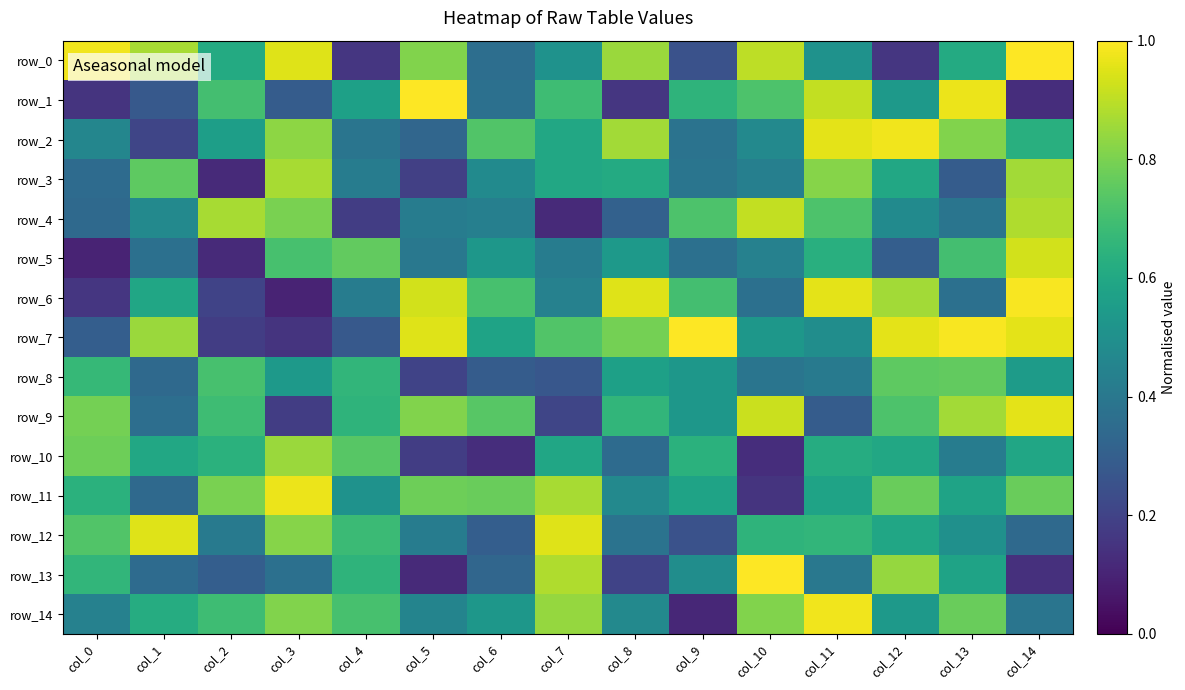

Reading right to left, extract all data points from this chart.

row_0: 1.0	0.6	0.2	0.5	0.9	0.2	0.8	0.5	0.4	0.8	0.2	0.9	0.6	0.9	1.0
row_1: 0.1	1.0	0.5	0.9	0.7	0.7	0.2	0.7	0.4	1.0	0.6	0.3	0.7	0.3	0.1
row_2: 0.6	0.8	1.0	1.0	0.5	0.4	0.9	0.6	0.7	0.3	0.4	0.8	0.6	0.2	0.5
row_3: 0.9	0.3	0.6	0.8	0.4	0.4	0.6	0.6	0.5	0.2	0.4	0.9	0.1	0.8	0.3
row_4: 0.9	0.4	0.5	0.7	0.9	0.7	0.3	0.1	0.4	0.4	0.2	0.8	0.9	0.5	0.3
row_5: 0.9	0.7	0.3	0.6	0.4	0.4	0.5	0.4	0.5	0.4	0.8	0.7	0.1	0.4	0.1
row_6: 1.0	0.4	0.9	1.0	0.4	0.7	0.9	0.4	0.7	0.9	0.4	0.1	0.2	0.6	0.2
row_7: 1.0	1.0	1.0	0.5	0.5	1.0	0.8	0.7	0.6	0.9	0.3	0.1	0.2	0.8	0.3
row_8: 0.6	0.8	0.8	0.4	0.4	0.5	0.6	0.3	0.3	0.2	0.7	0.5	0.7	0.3	0.7
row_9: 1.0	0.9	0.7	0.3	0.9	0.5	0.7	0.2	0.7	0.8	0.7	0.2	0.7	0.4	0.8
row_10: 0.6	0.4	0.6	0.6	0.1	0.6	0.3	0.6	0.1	0.2	0.7	0.8	0.6	0.6	0.8
row_11: 0.8	0.6	0.8	0.6	0.1	0.6	0.5	0.9	0.8	0.8	0.5	1.0	0.8	0.3	0.6
row_12: 0.3	0.5	0.6	0.7	0.7	0.2	0.4	0.9	0.3	0.4	0.7	0.8	0.4	0.9	0.7
row_13: 0.1	0.6	0.8	0.4	1.0	0.5	0.2	0.9	0.3	0.1	0.7	0.4	0.3	0.3	0.7
row_14: 0.4	0.8	0.5	1.0	0.8	0.1	0.5	0.8	0.5	0.5	0.7	0.8	0.7	0.6	0.4